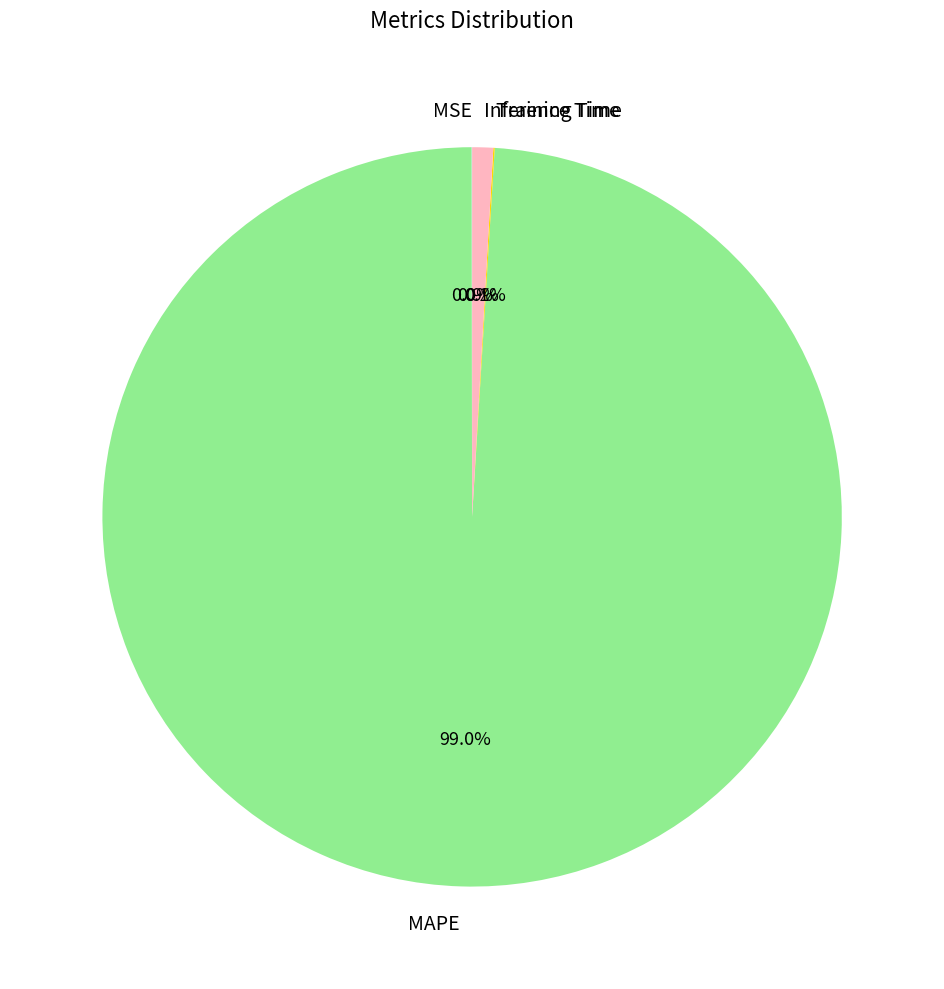

Which slice is the largest?

MAPE